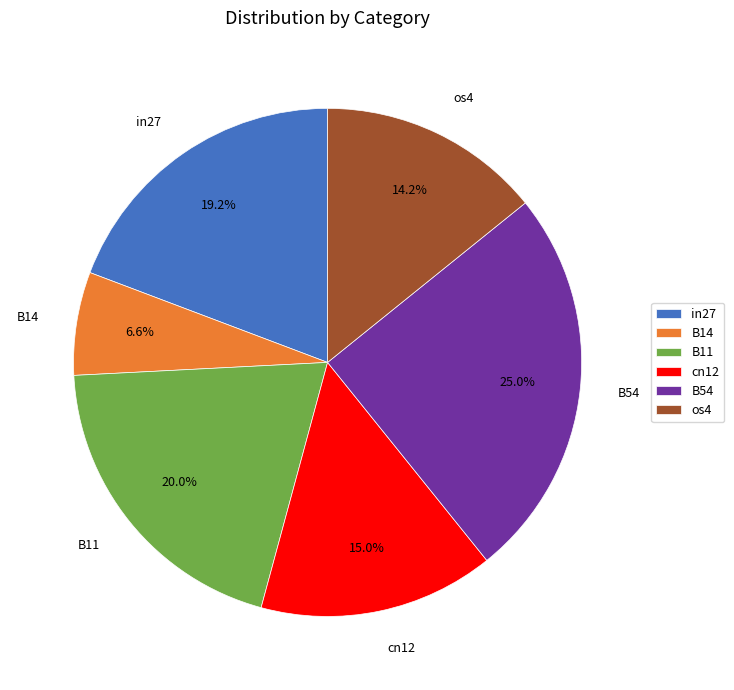

Rank the categories by value from highest to lowest.

B54, B11, in27, cn12, os4, B14